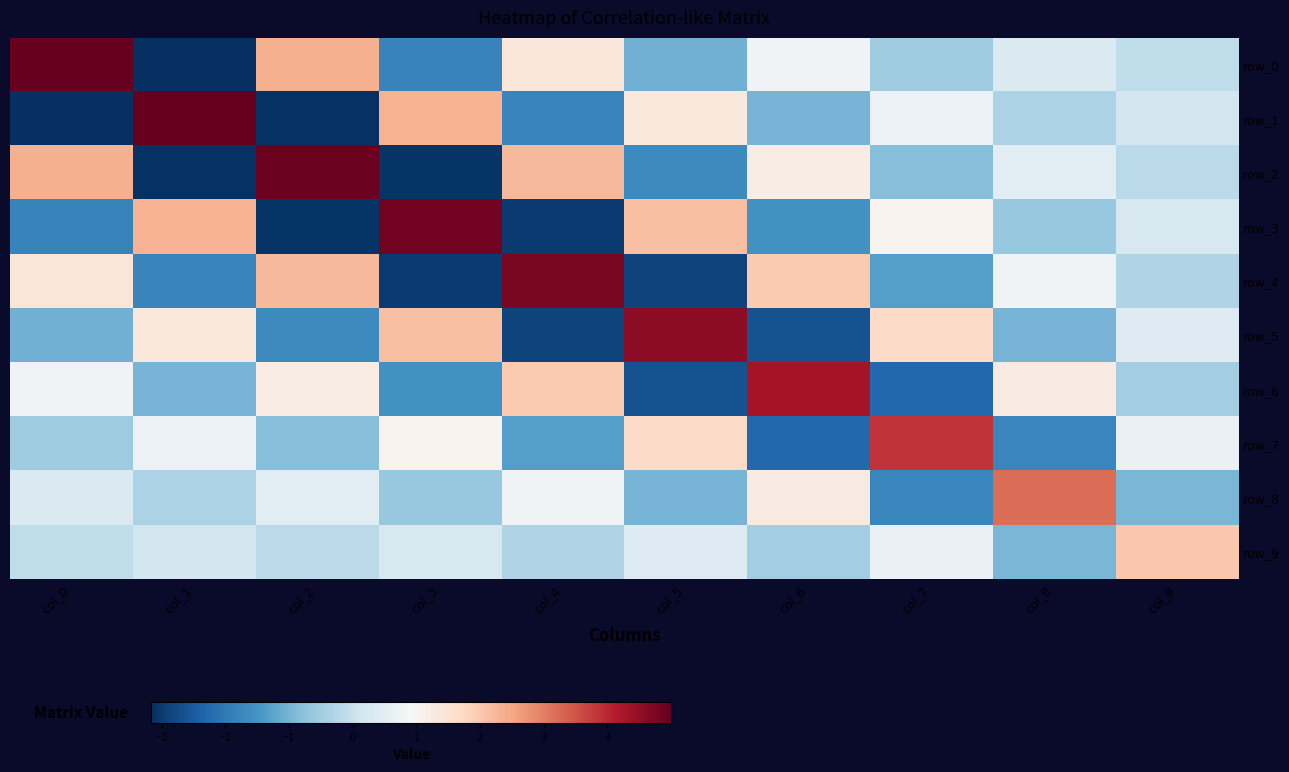

Rank the categories by row_2 value from lowest to highest.

col_1, col_3, col_5, col_7, col_9, col_8, col_6, col_4, col_0, col_2